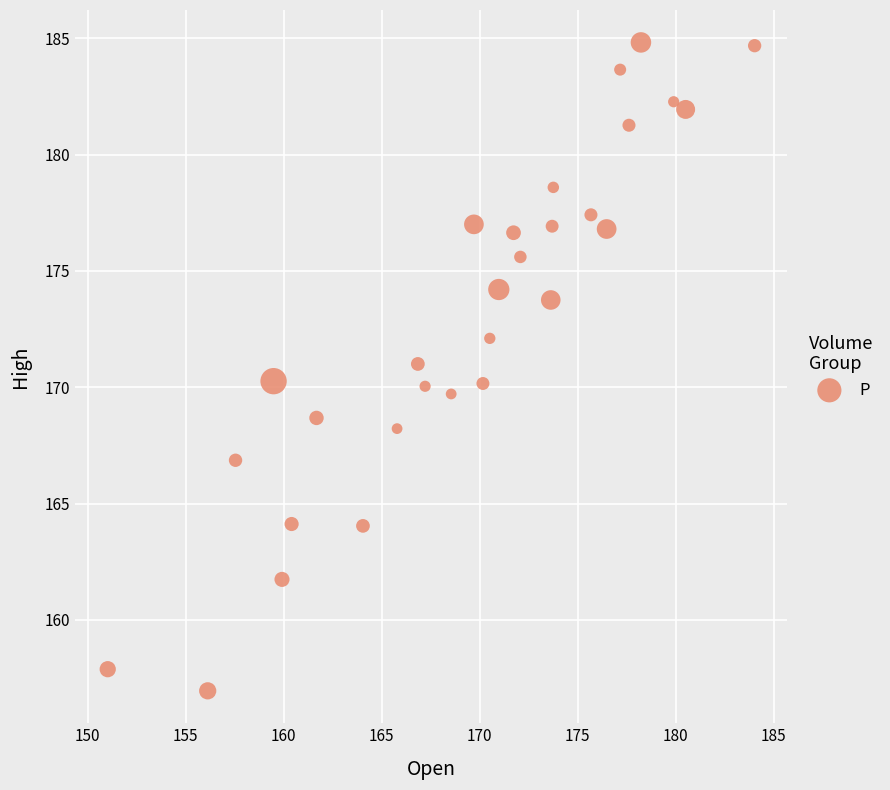

What is the range of X values (max minus min)?

33.0